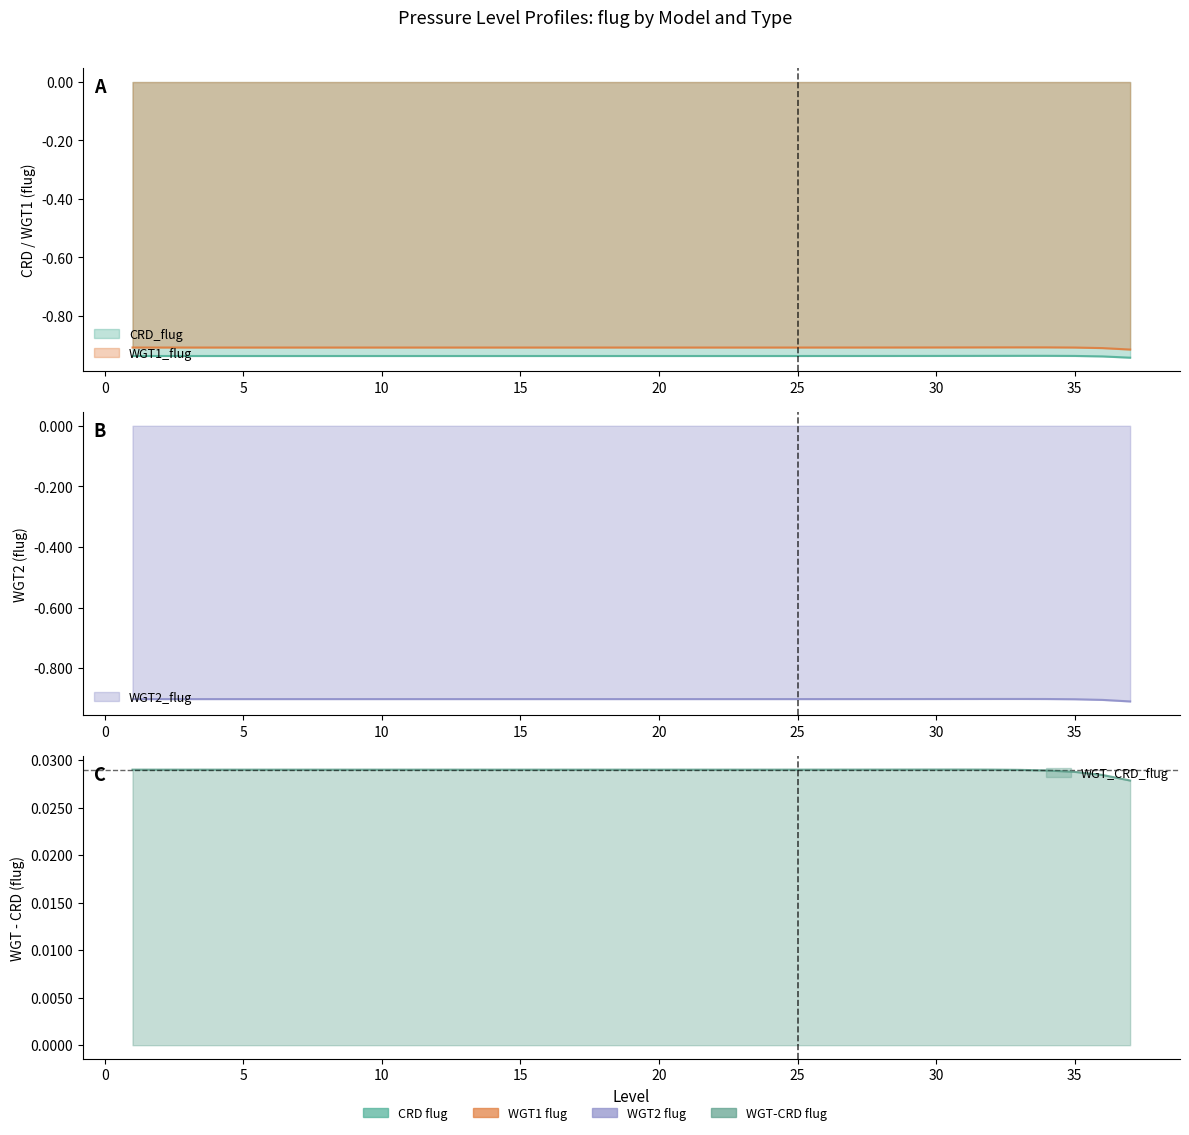

The WGT2_flug series shows -1.4 at 26. True or false?

False